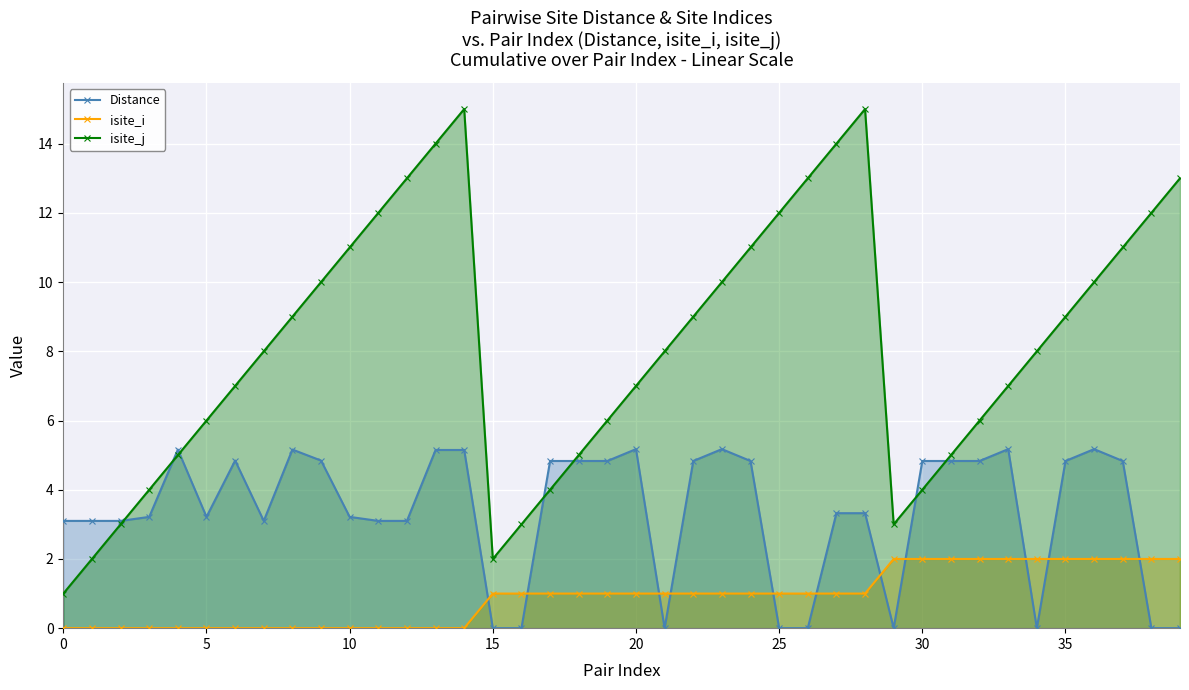

Which series has the widest spread of values?

isite_j